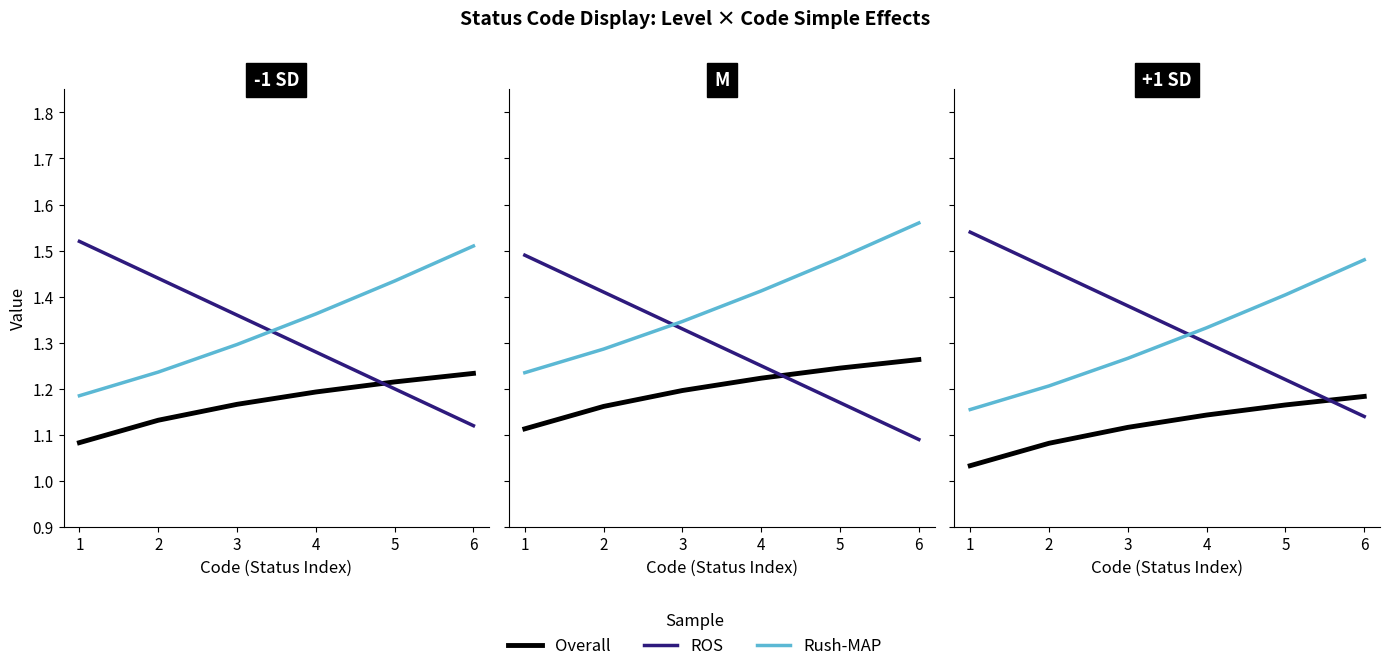

At which label does Rush-MAP reach its peak?

6